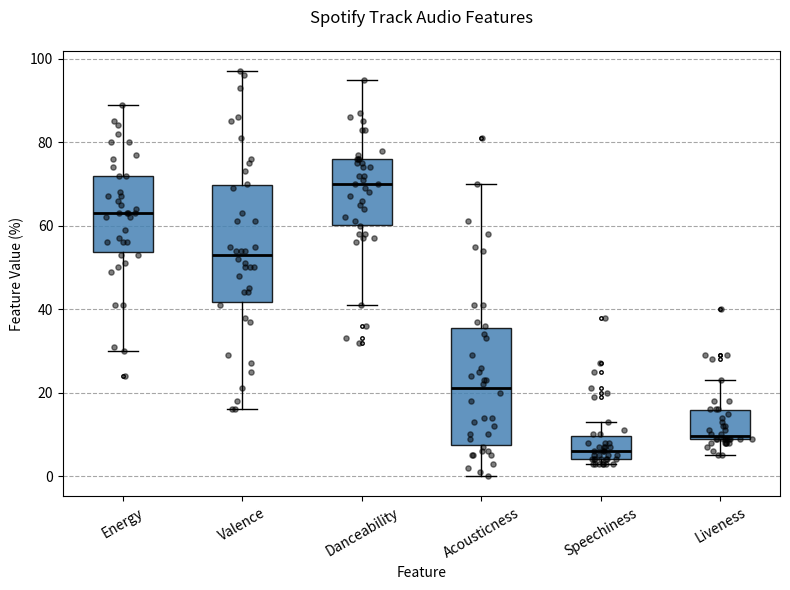

Reading left to right, read every box against the y-axis: the position of its median line, the range the box covers, and the ends of its whiskers. The values are not printed on the chart, so give them approximately, as read against the axis.

Energy: median 64, box 54 to 72, whiskers 30 to 90
Valence: median 54, box 42 to 70, whiskers 16 to 98
Danceability: median 70, box 60 to 76, whiskers 42 to 96
Acousticness: median 22, box 8 to 36, whiskers 0 to 70
Speechiness: median 6, box 4 to 10, whiskers 4 (just below the box's lower edge) to 14
Liveness: median 10, box 10 to 16, whiskers 6 to 24